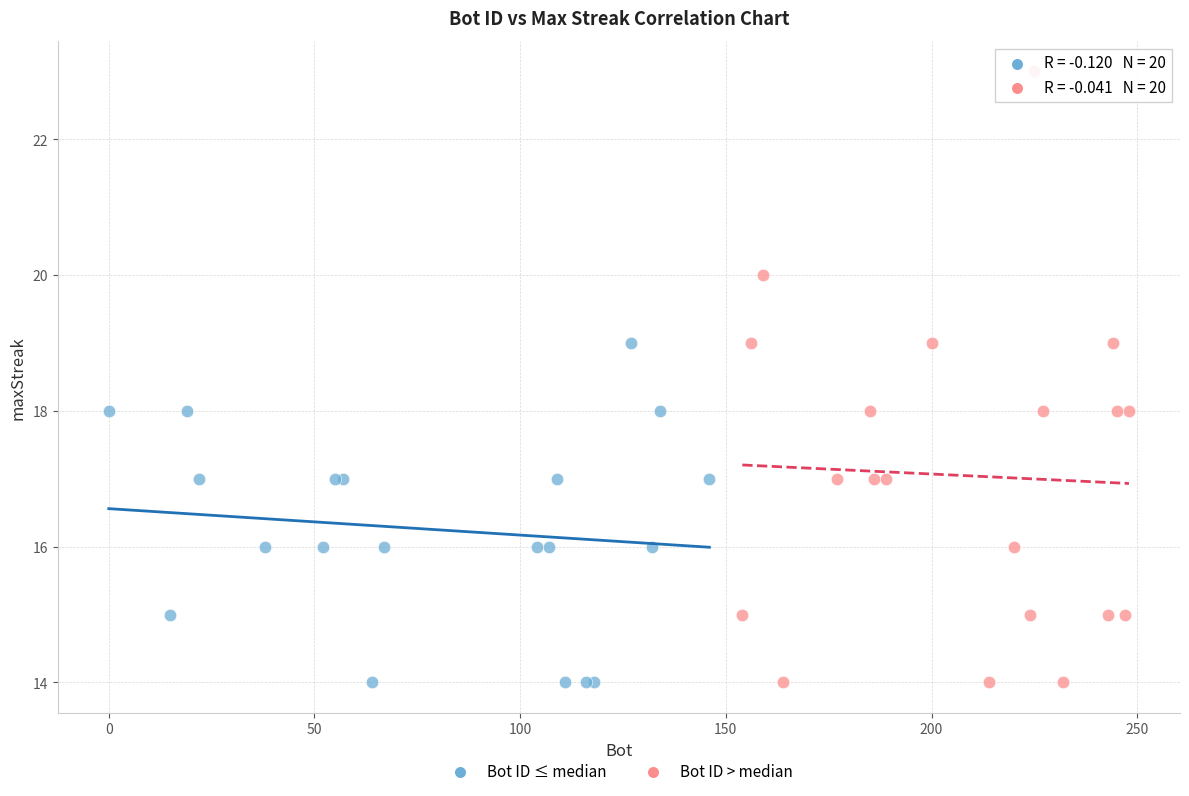

Which series has the widest spread of Y values?

Bot ID > median